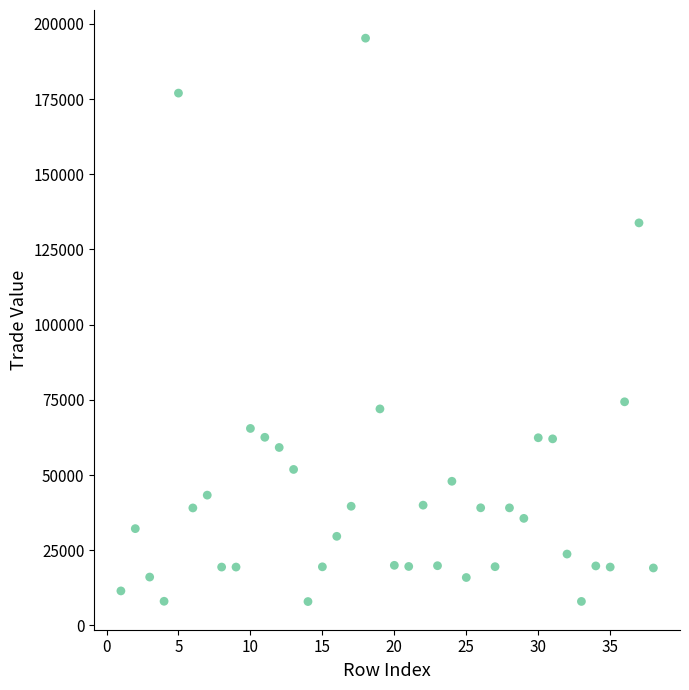

What is the range of X values (max minus min)?

37.0